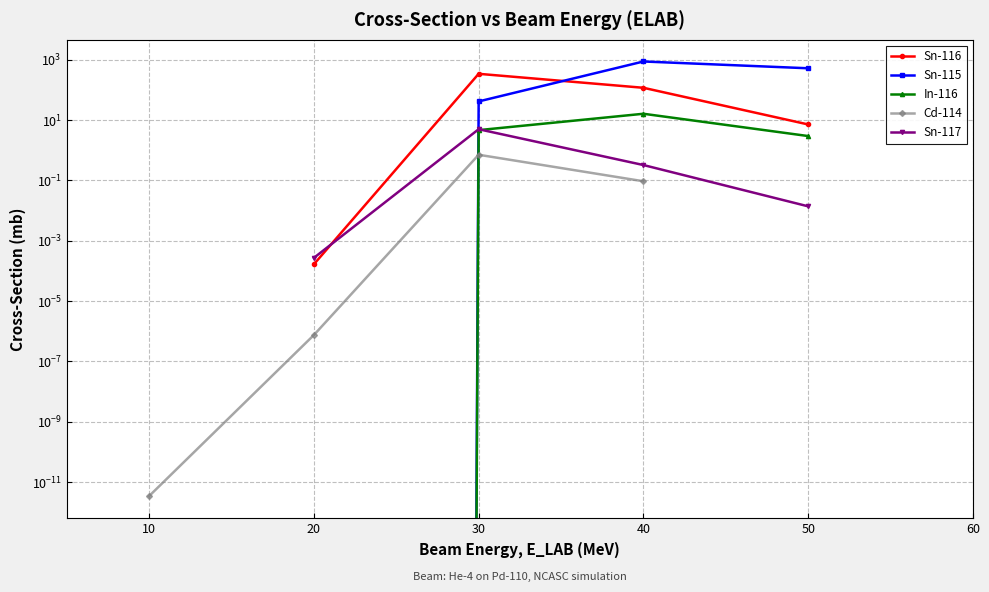

Which series has the largest total across all categories?

Sn-115